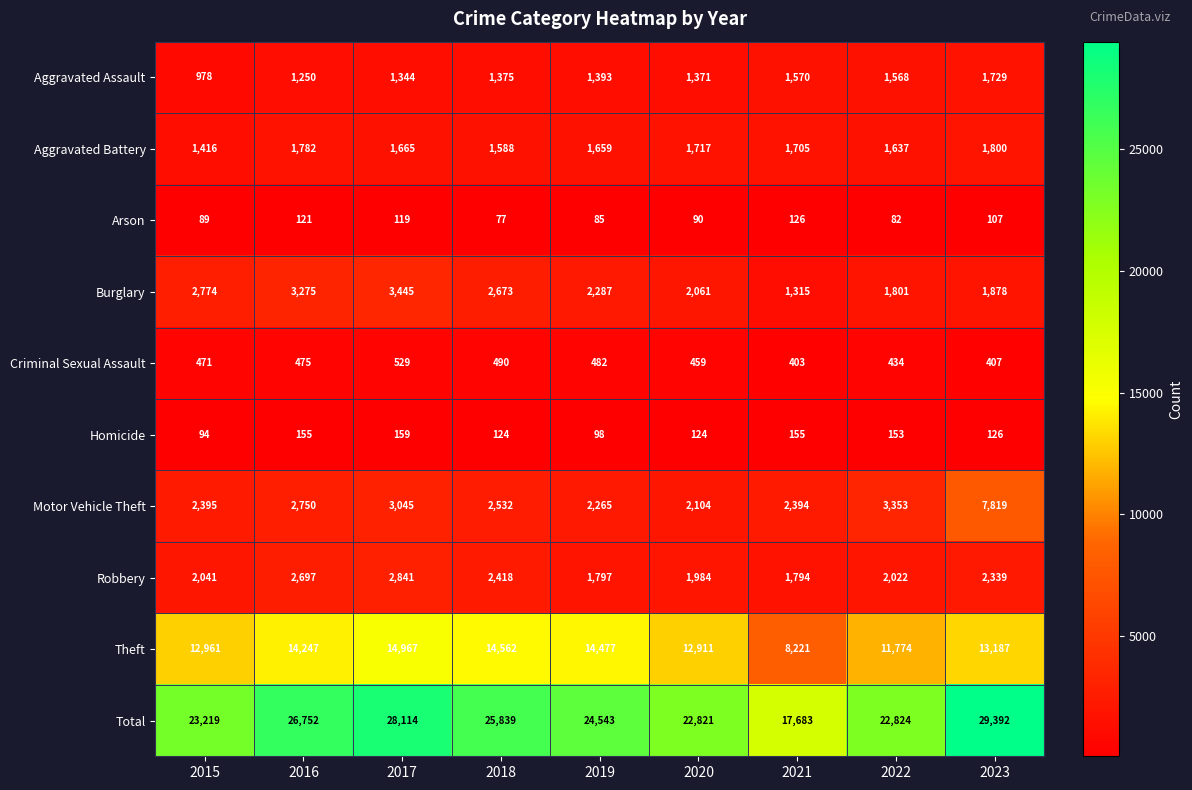

What is the total value across all series at 2016?

53504